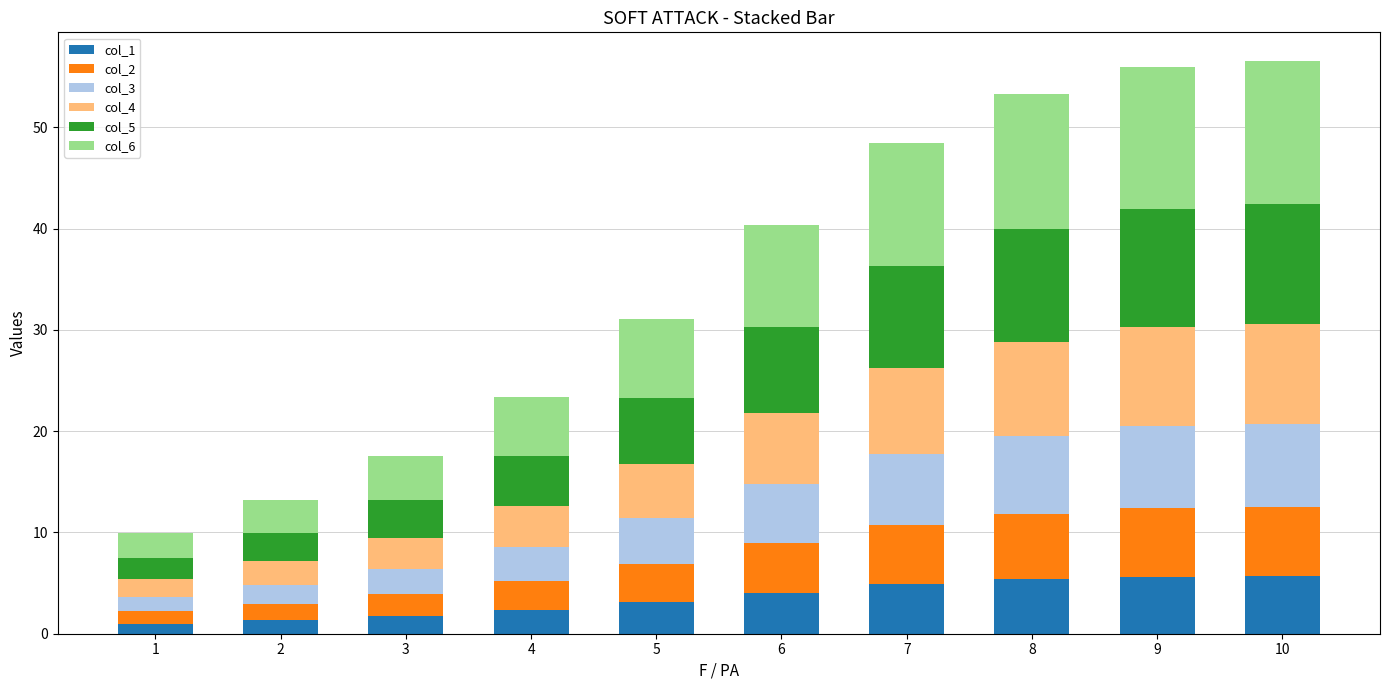

What is the total value across all series at 9?

56.0